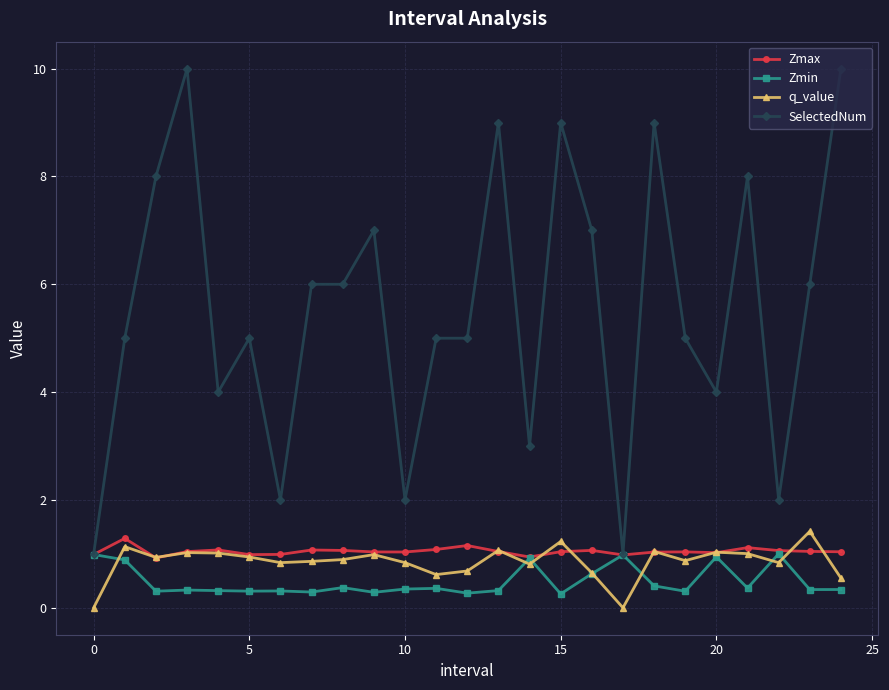

What is the average value of the Zmax series?

1.0